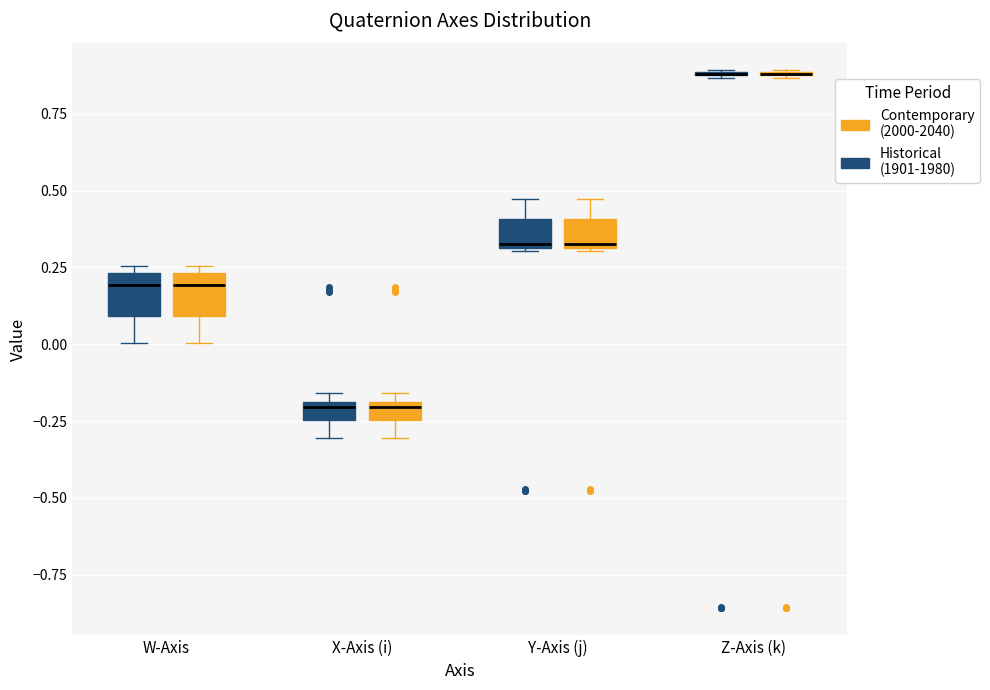

Where is the upper edge of the box for W-Axis (Contemporary (2000-2040)) on the y-axis? The values are not printed on the chart, so give them approximately, as read against the axis.

0.25